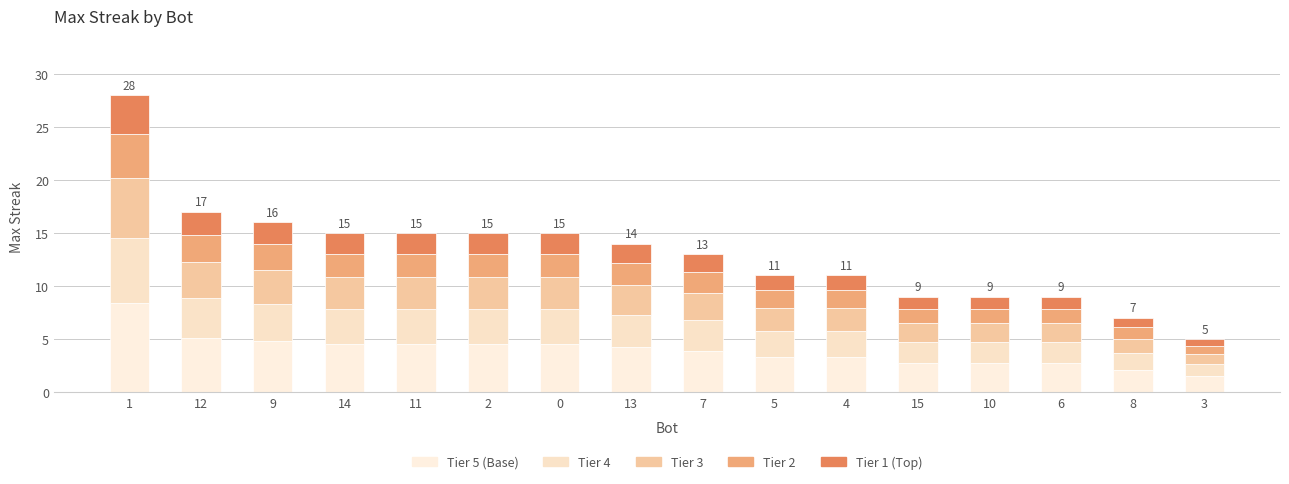

How many categories are shown in the chart?

16